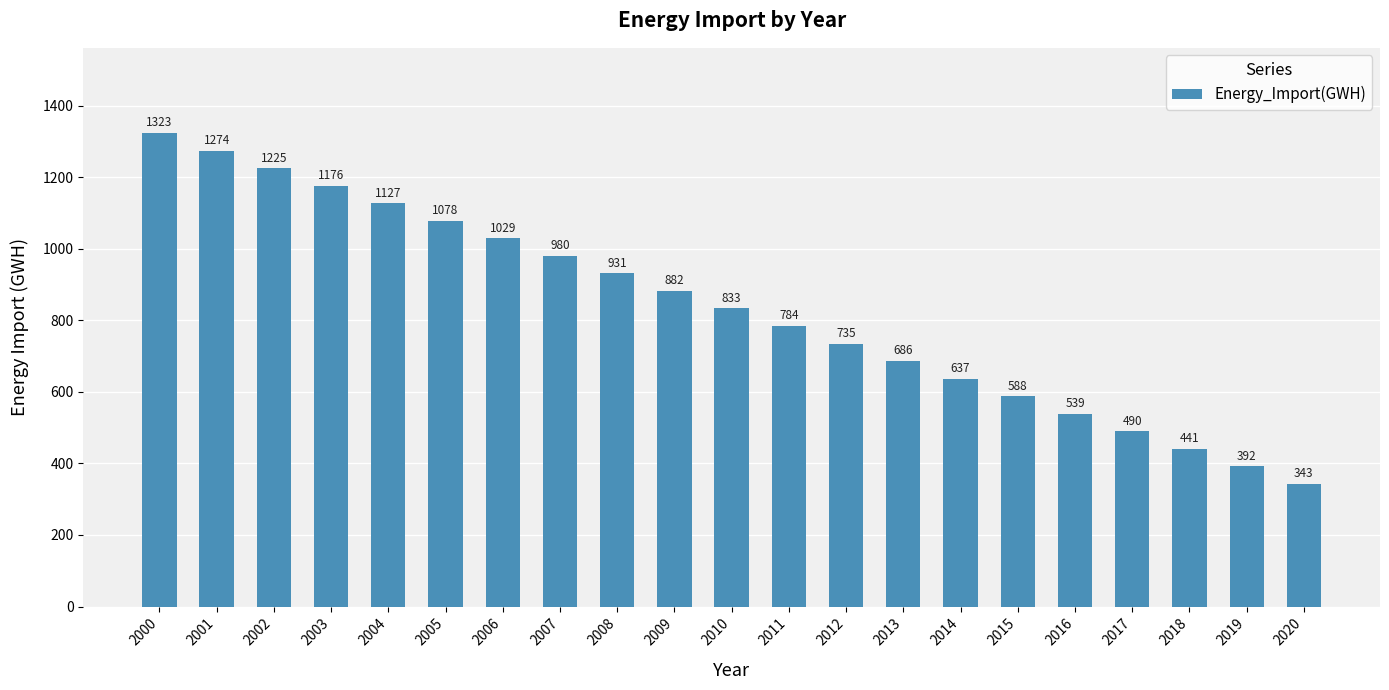

Count the number of categories in the chart.

21